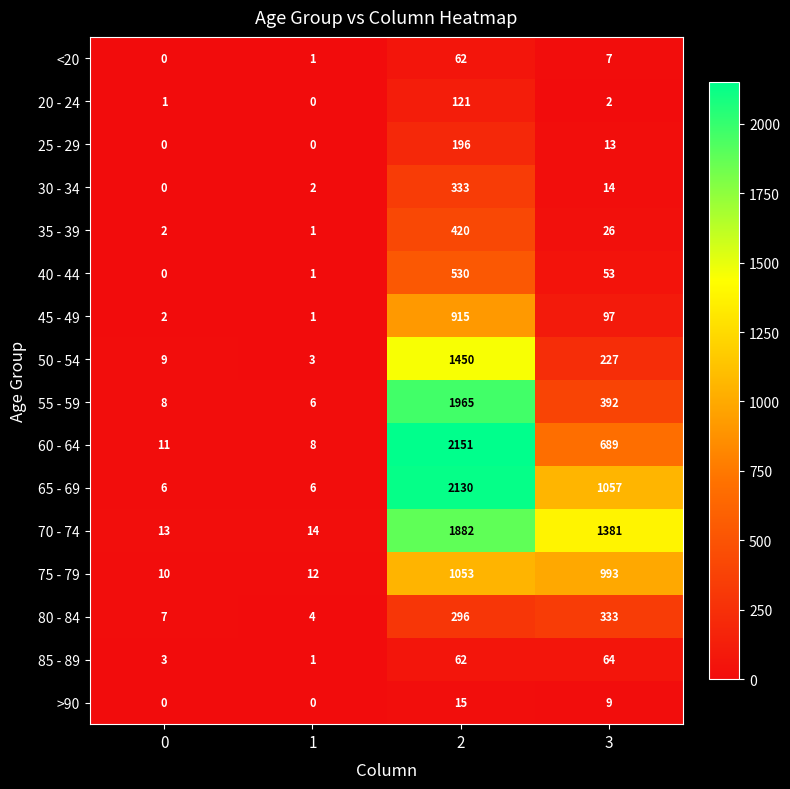

Which series changed the most between 0 and 2?

60 - 64